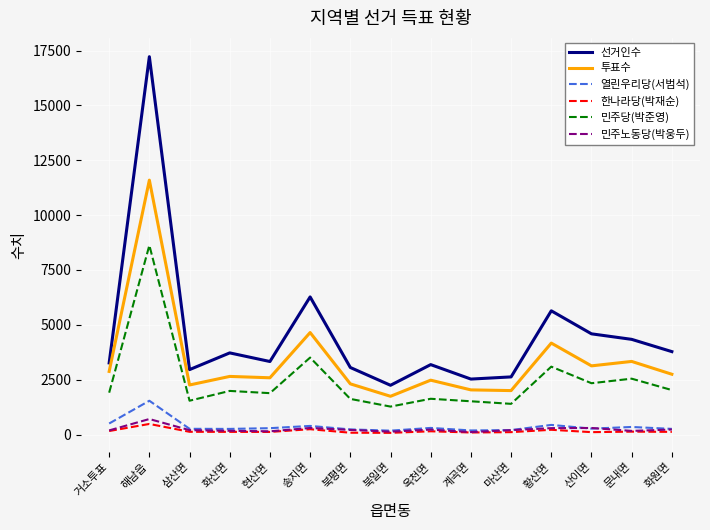

Where does the 민주노동당(박웅두) series first go above 201?

해남읍